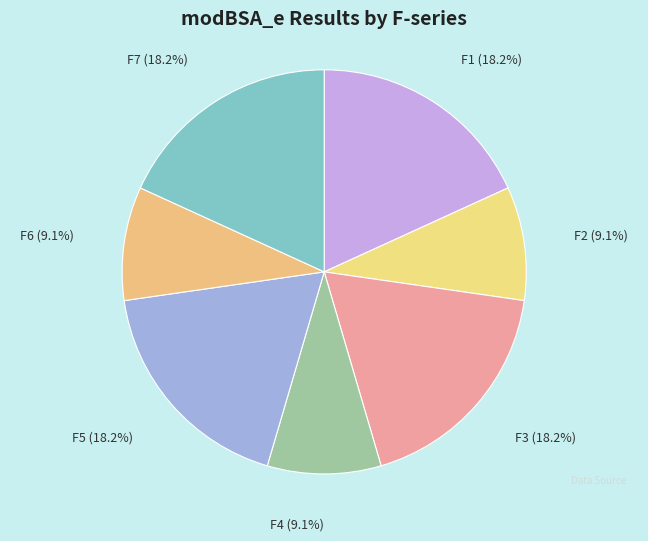

How many slices are in this pie chart?

7